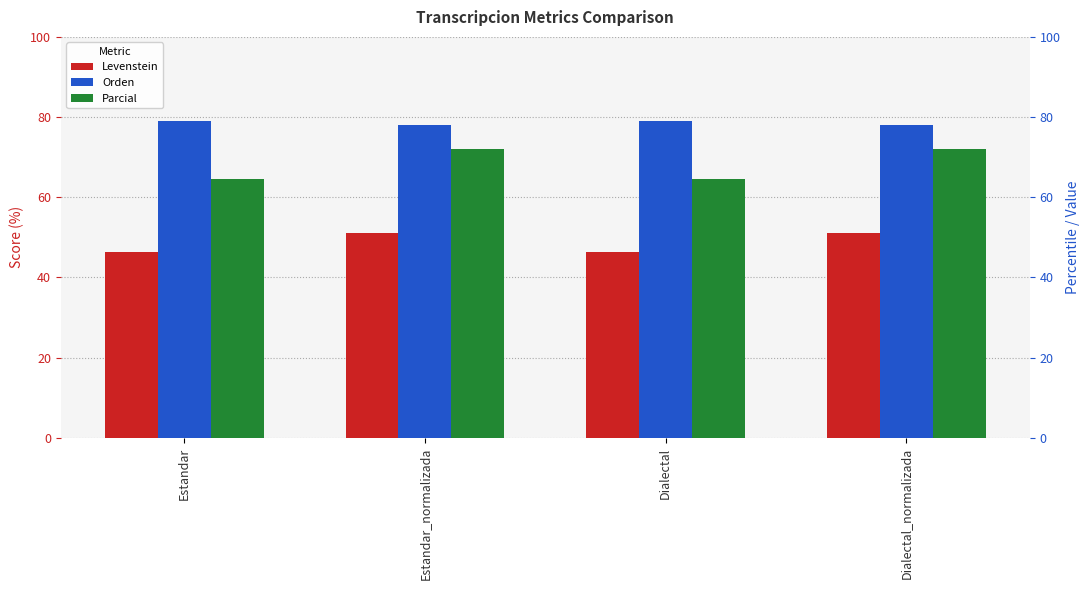

Is it true that Parcial equals 64.6 at Estandar?

True